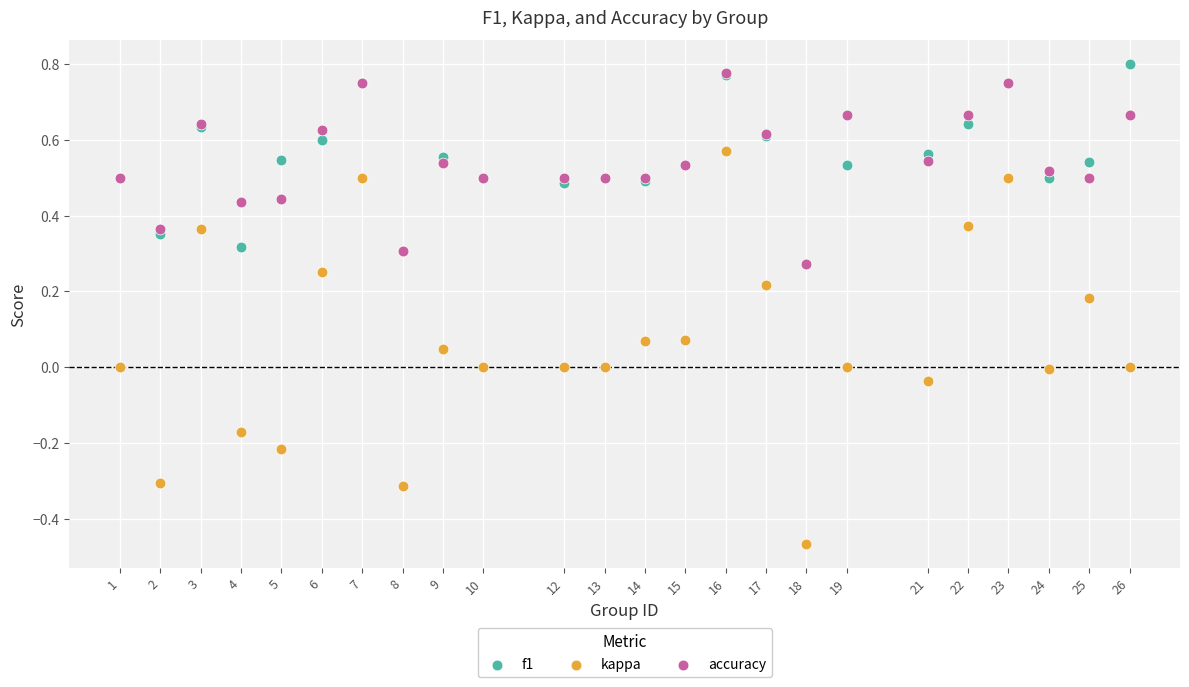

Which series reaches the maximum Y coordinate?

f1